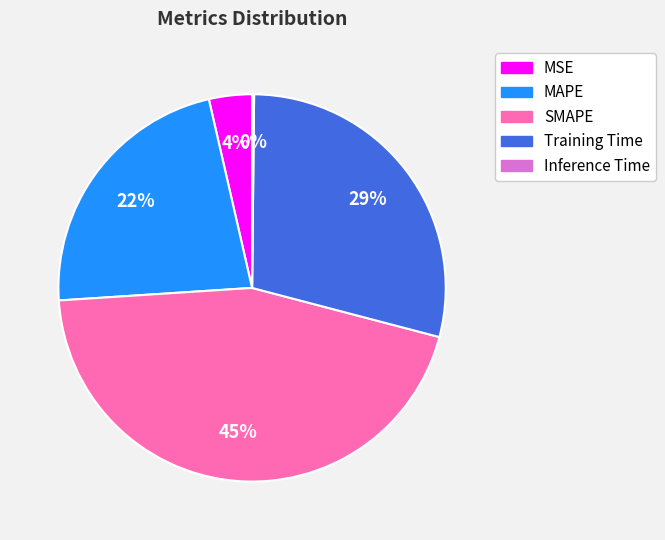

To the nearest percent, what is the combined percentage of MSE and Training Time?

33%